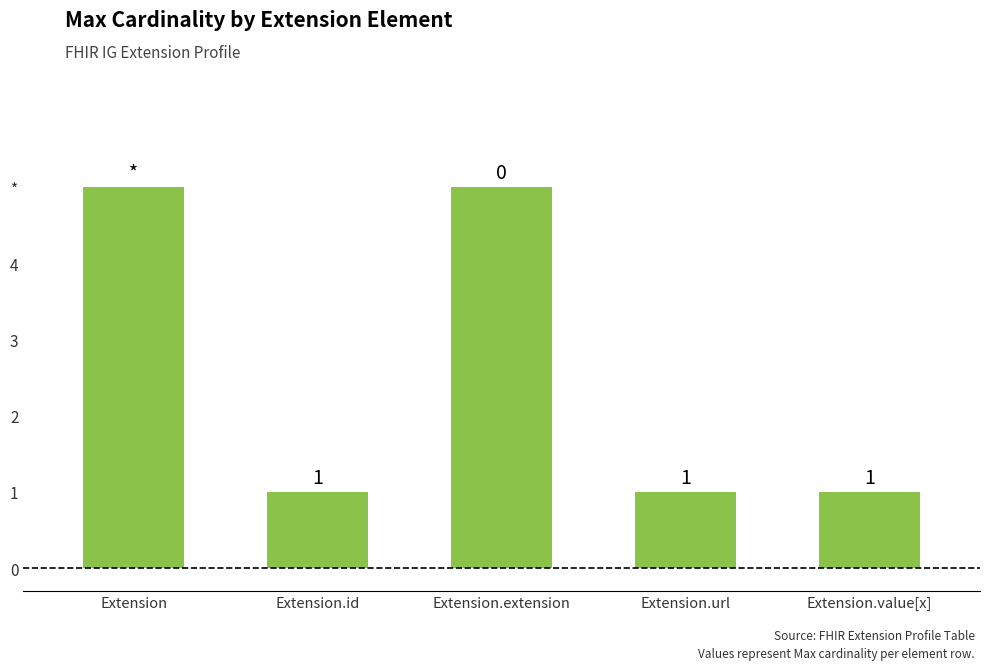

What is the ratio of the value at Extension.value[x] to the value at Extension?

0.2